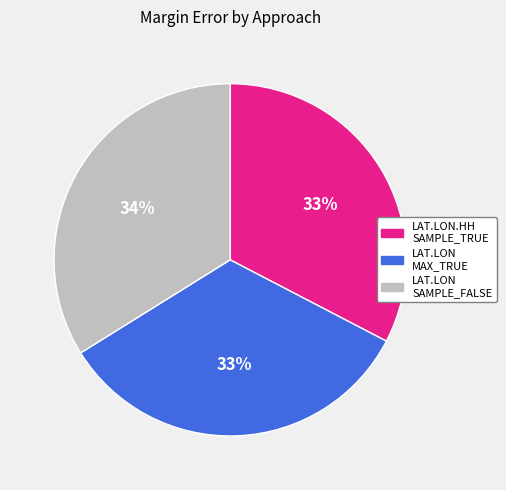

To the nearest percent, what is the difference between the largest and smallest slice percentages?

1%